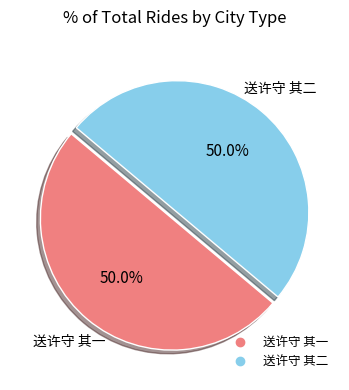

To the nearest percent, what is the combined percentage of 送许守 其一 and 送许守 其二?

100%